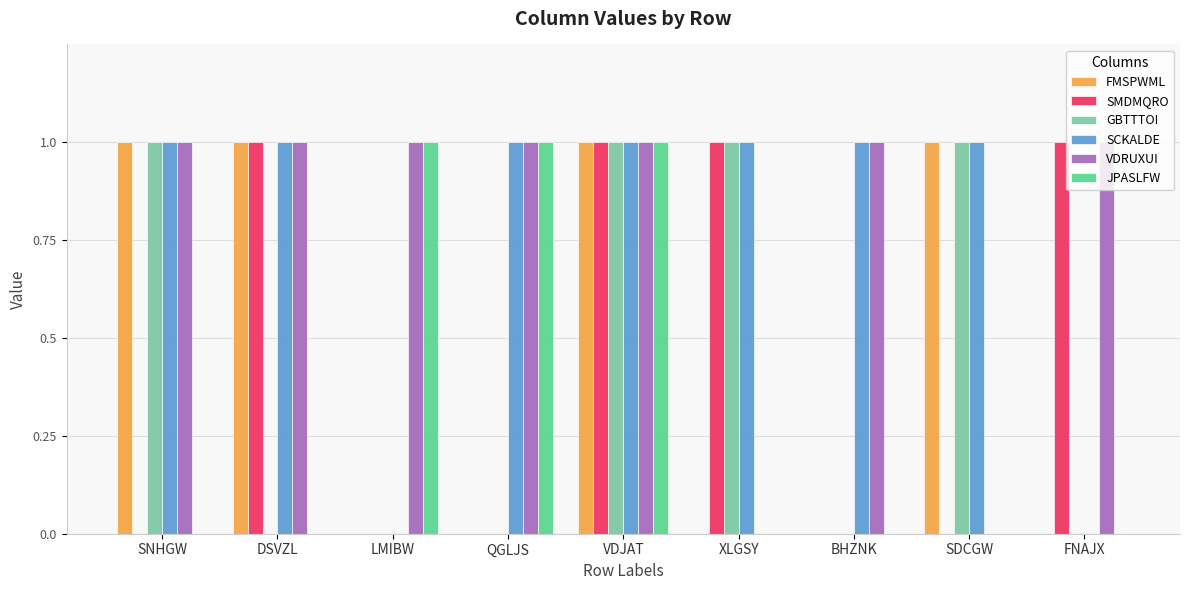

At which category is the sum across all series the highest?

VDJAT